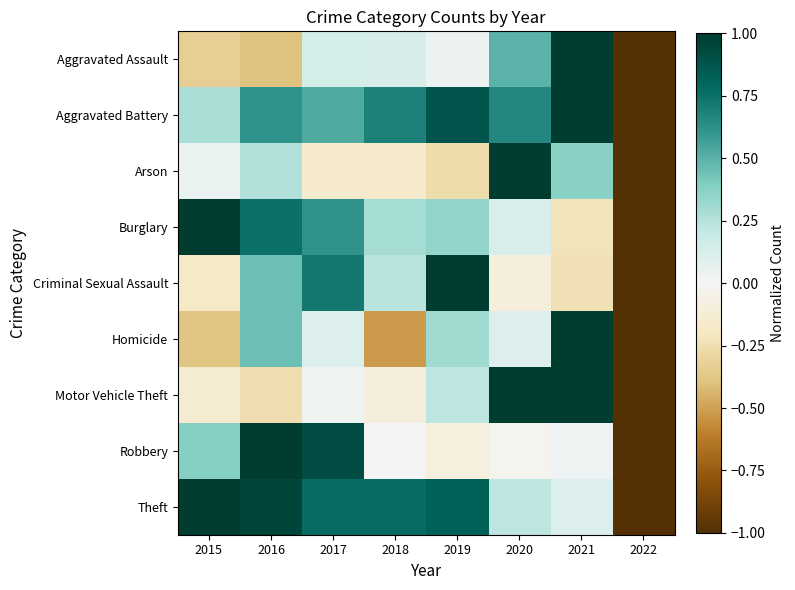

Reading left to right, list all the values displayed in this chart.

Aggravated Assault: 2015=-0.3	2016=-0.4	2017=0.1	2018=0.1	2019=0.0	2020=0.5	2021=1.0	2022=-1.0
Aggravated Battery: 2015=0.3	2016=0.6	2017=0.5	2018=0.7	2019=0.9	2020=0.7	2021=1.0	2022=-1.0
Arson: 2015=0.1	2016=0.3	2017=-0.2	2018=-0.2	2019=-0.3	2020=1.0	2021=0.4	2022=-1.0
Burglary: 2015=1.0	2016=0.8	2017=0.6	2018=0.3	2019=0.3	2020=0.1	2021=-0.2	2022=-1.0
Criminal Sexual Assault: 2015=-0.2	2016=0.4	2017=0.7	2018=0.2	2019=1.0	2020=-0.1	2021=-0.2	2022=-1.0
Homicide: 2015=-0.4	2016=0.4	2017=0.1	2018=-0.5	2019=0.3	2020=0.1	2021=1.0	2022=-1.0
Motor Vehicle Theft: 2015=-0.1	2016=-0.3	2017=0.0	2018=-0.1	2019=0.2	2020=1.0	2021=1.0	2022=-1.0
Robbery: 2015=0.4	2016=1.0	2017=0.9	2018=-0.0	2019=-0.1	2020=-0.0	2021=0.0	2022=-1.0
Theft: 2015=1.0	2016=1.0	2017=0.8	2018=0.8	2019=0.8	2020=0.2	2021=0.1	2022=-1.0